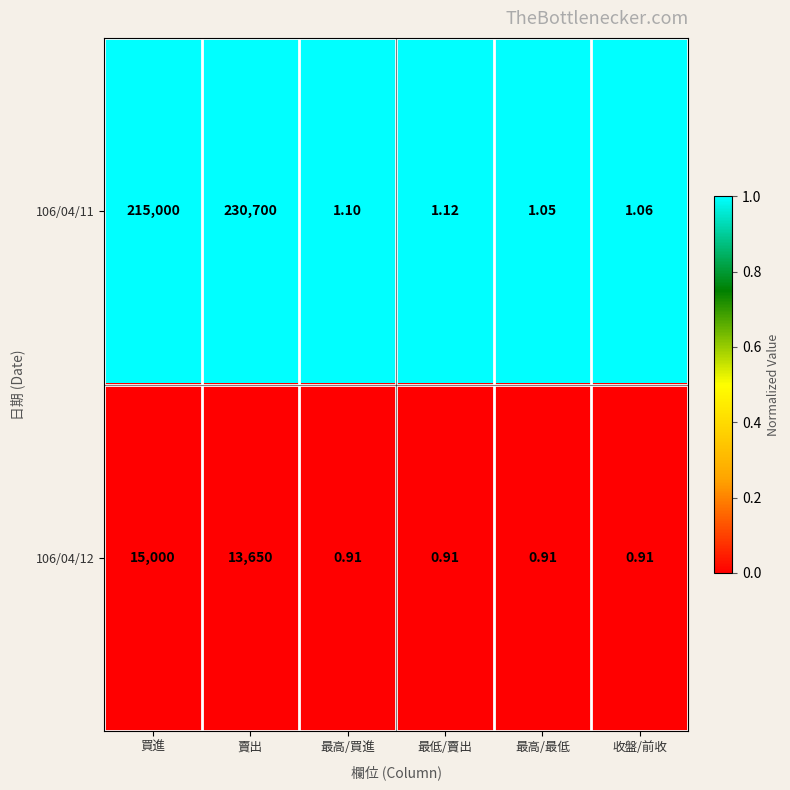

At which category is the sum across all series the highest?

賣出